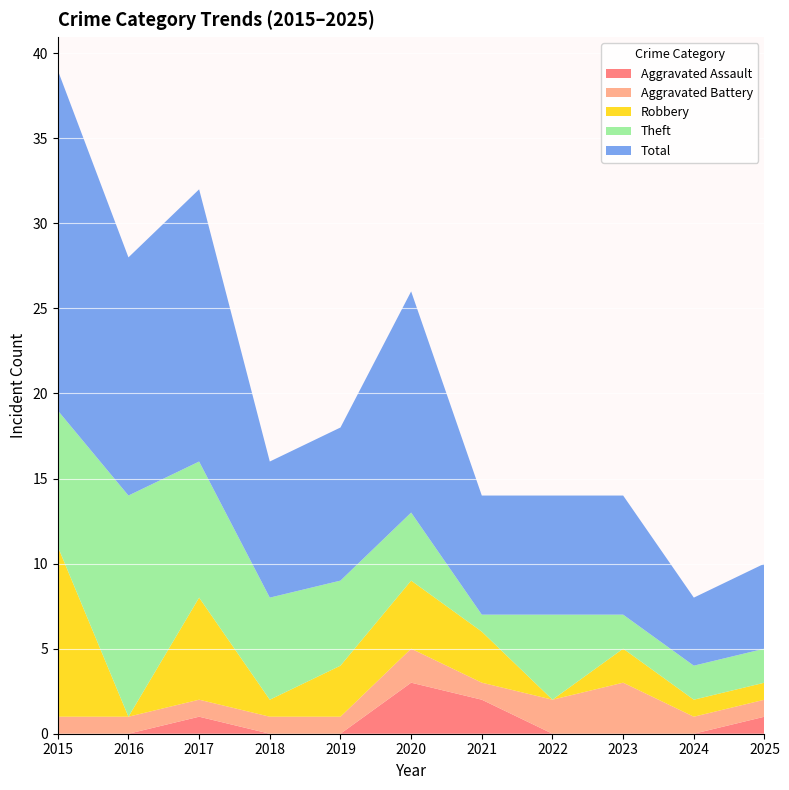

Reading left to right, list all the values displayed in this chart.

Aggravated Assault: 0	0	1	0	0	3	2	0	0	0	1
Aggravated Battery: 1	1	1	1	1	2	1	2	3	1	1
Robbery: 10	0	6	1	3	4	3	0	2	1	1
Theft: 8	13	8	6	5	4	1	5	2	2	2
Total: 20	14	16	8	9	13	7	7	7	4	5